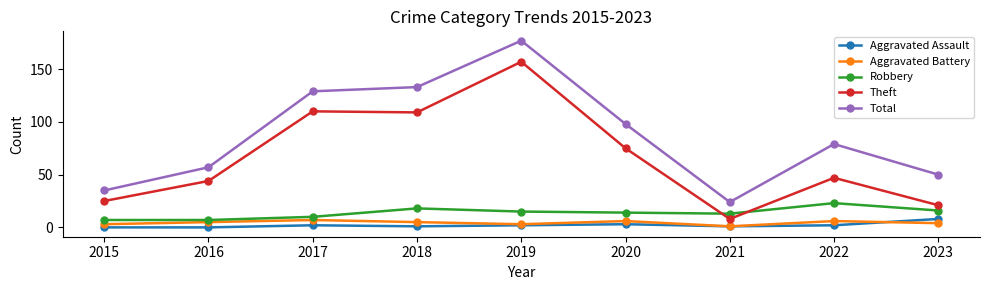

What is the difference between the highest and lowest values at 2019?

175